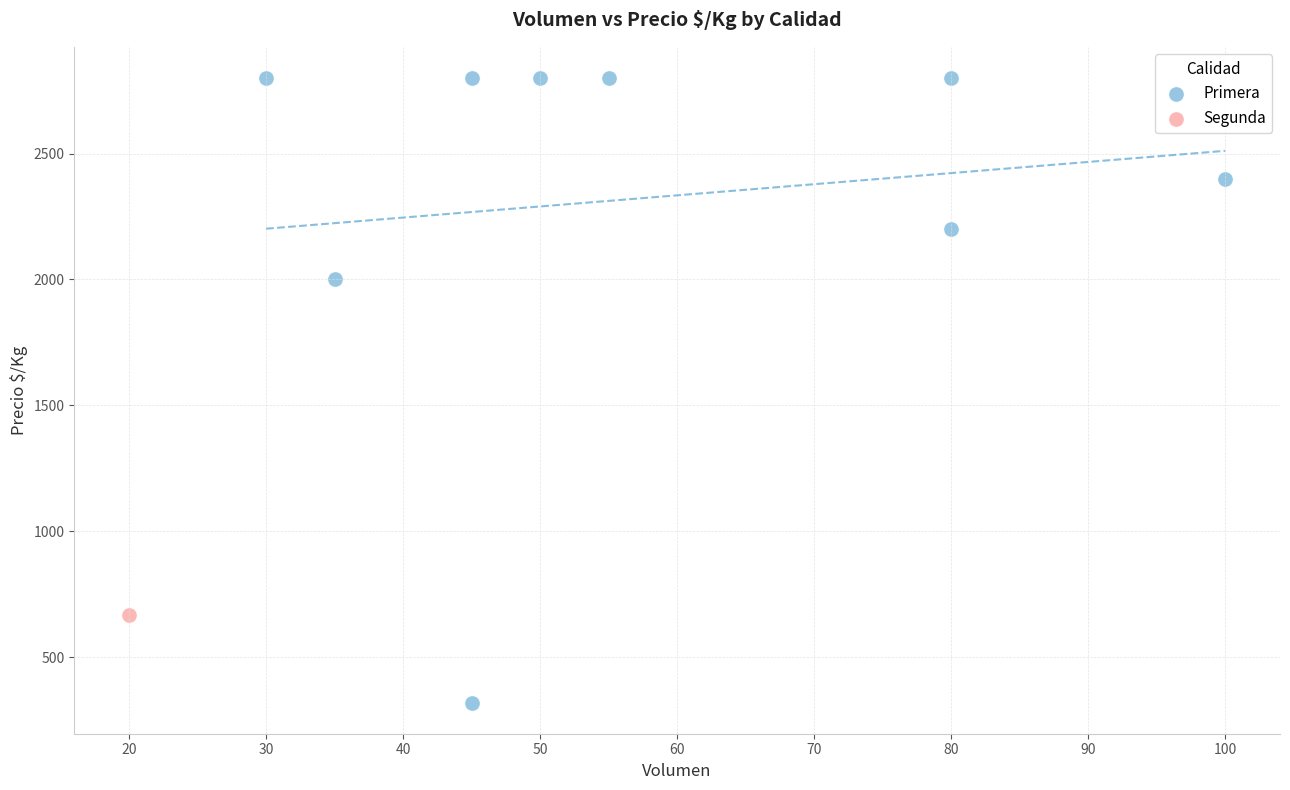

What are all the series names shown in the legend?

Primera, Segunda